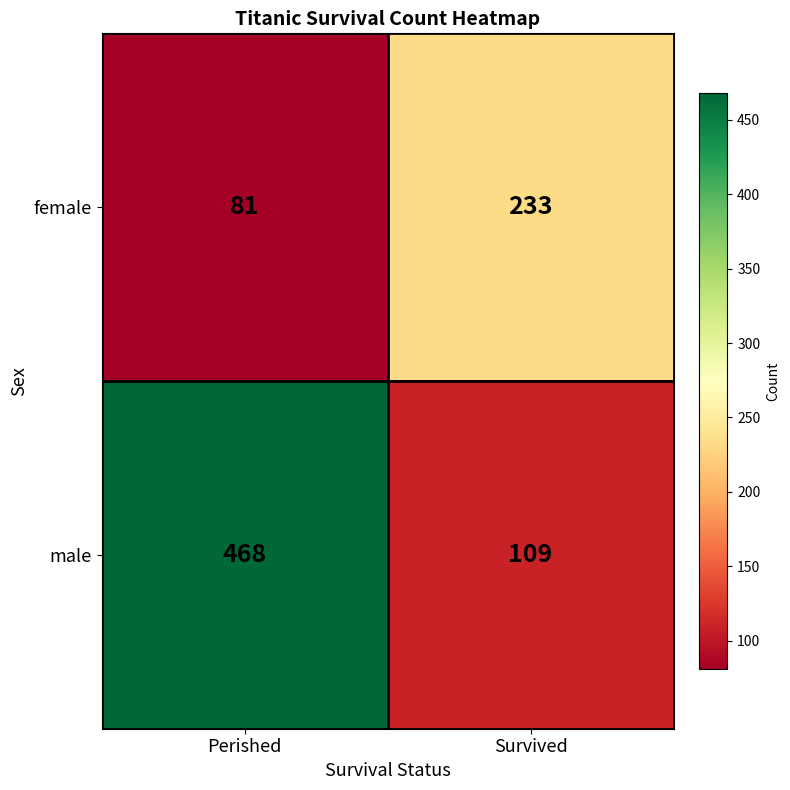

Reading left to right, extract all data points from this chart.

female: Perished=81	Survived=233
male: Perished=468	Survived=109